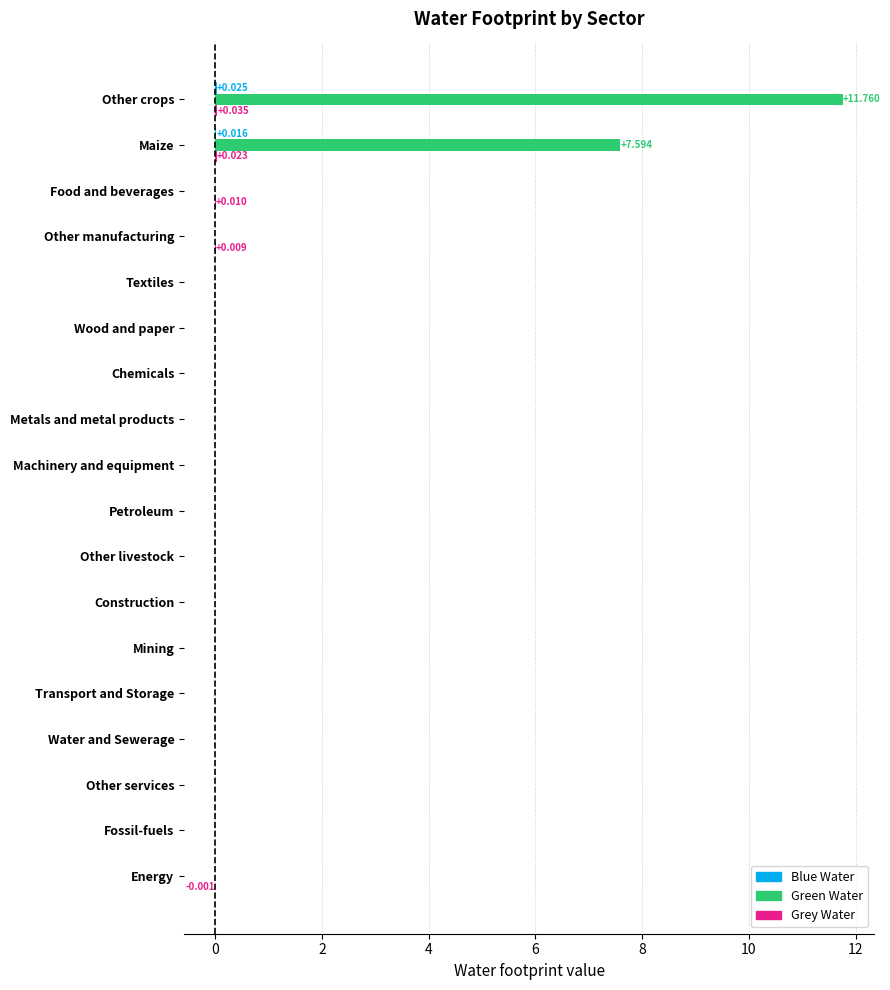

Which label corresponds to the largest value in the chart?

Other crops